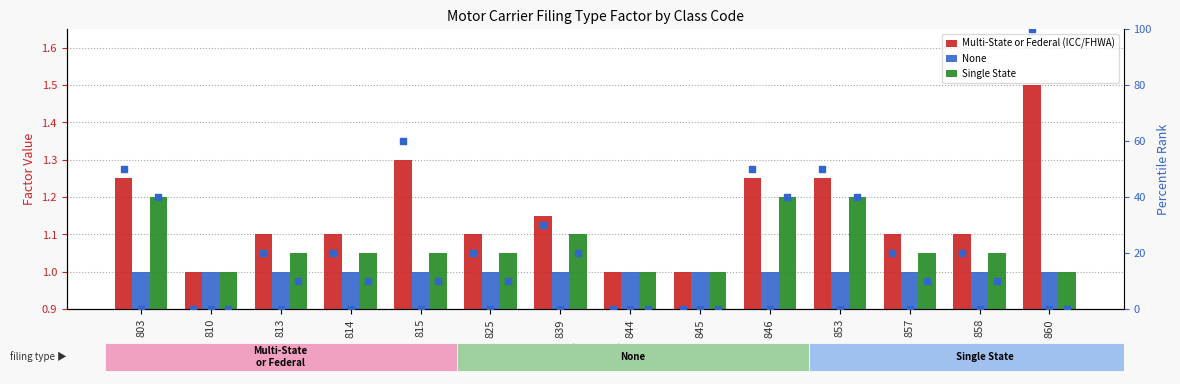

What is the total value across all series at 844?

3.0